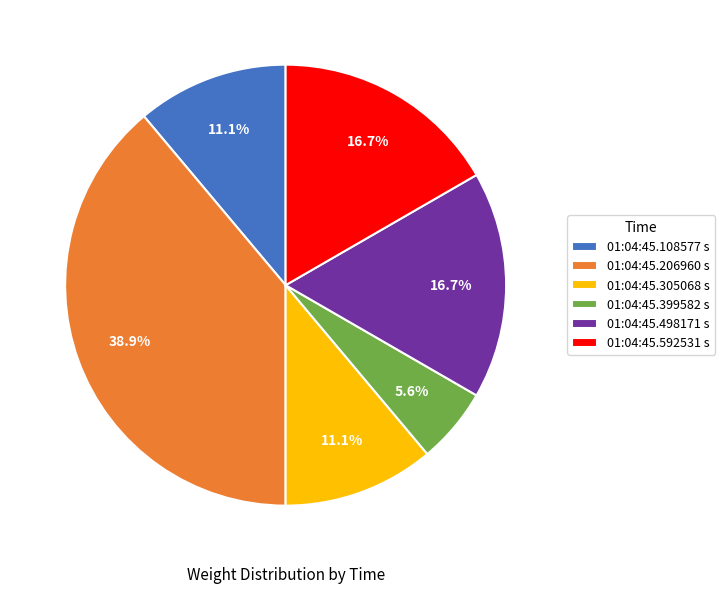

Count the number of slices in the pie.

6